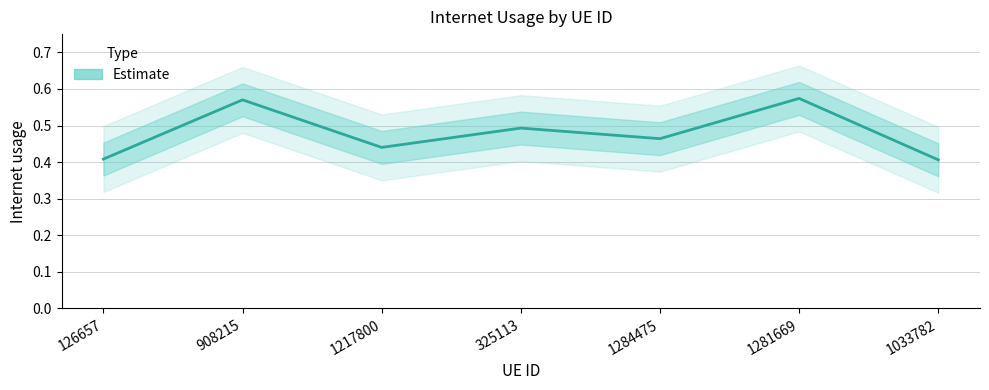

How many points are higher than both their immediate neighbors (excluding endpoints)?

3